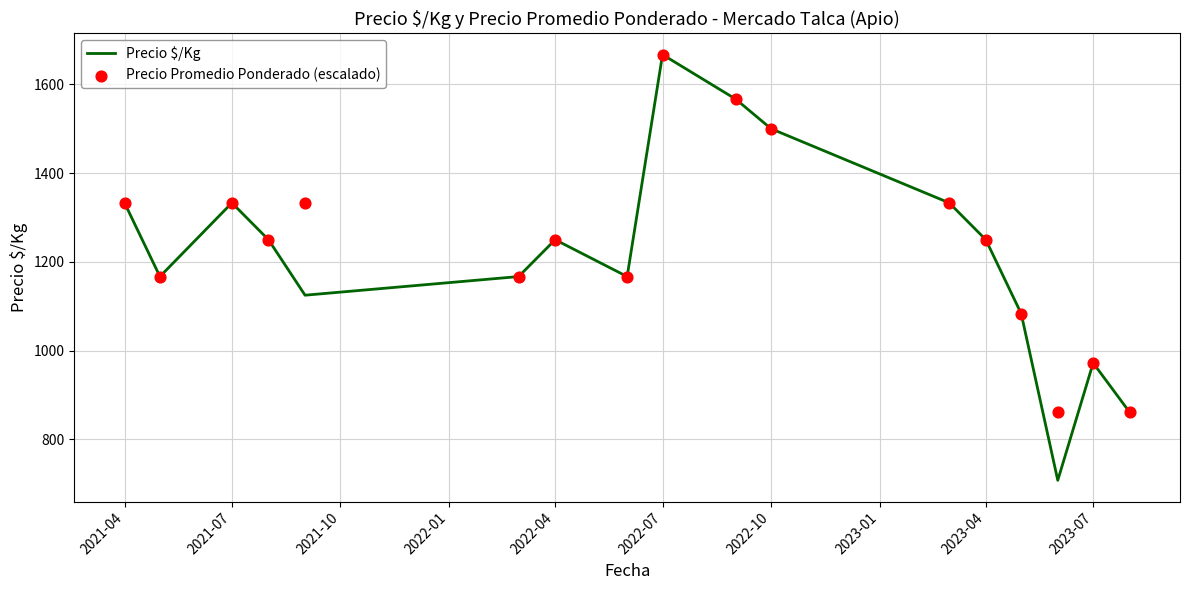

Which series has the widest spread of Y values?

Precio $/Kg